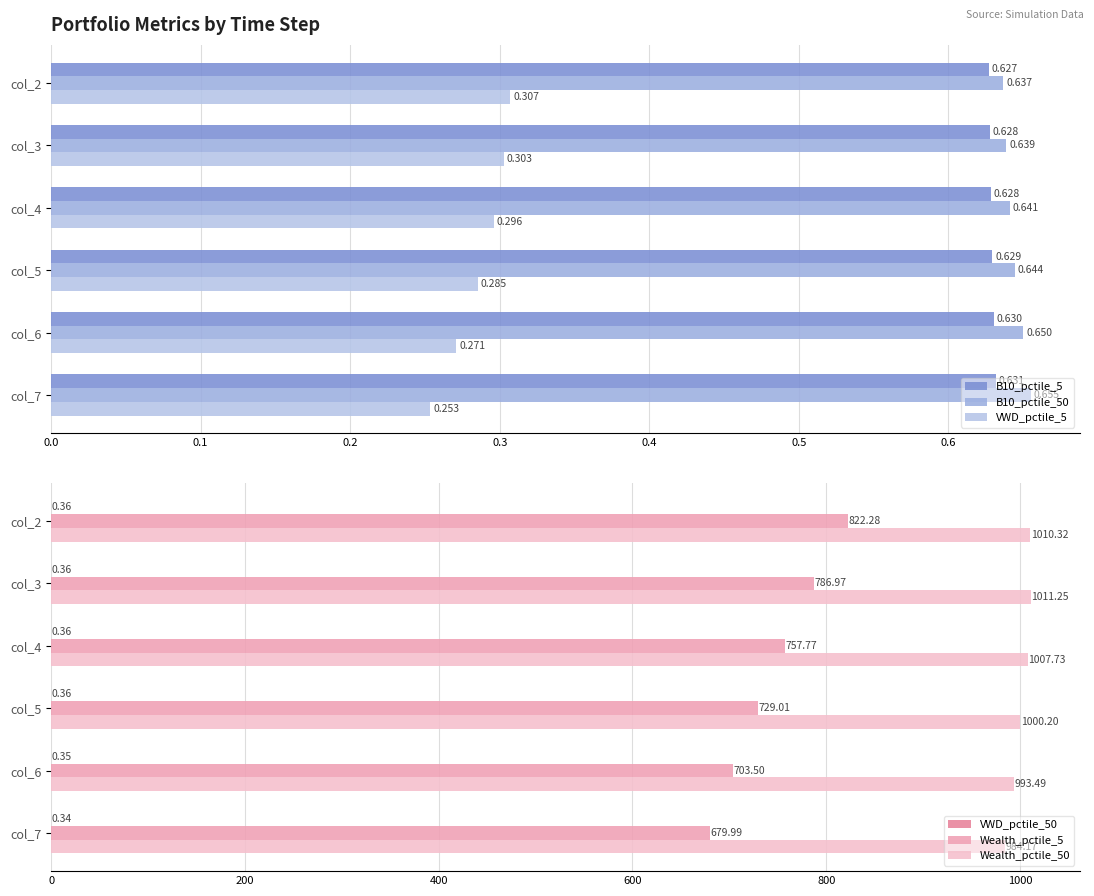

Which has a higher value, col_4 or col_7?

col_7